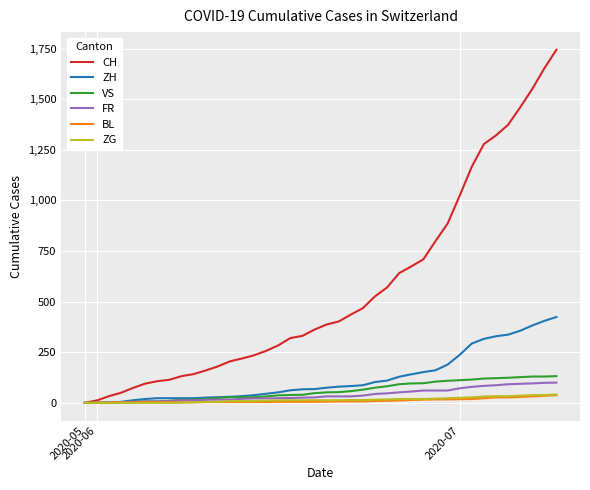

Which series has the largest range (max minus min)?

CH